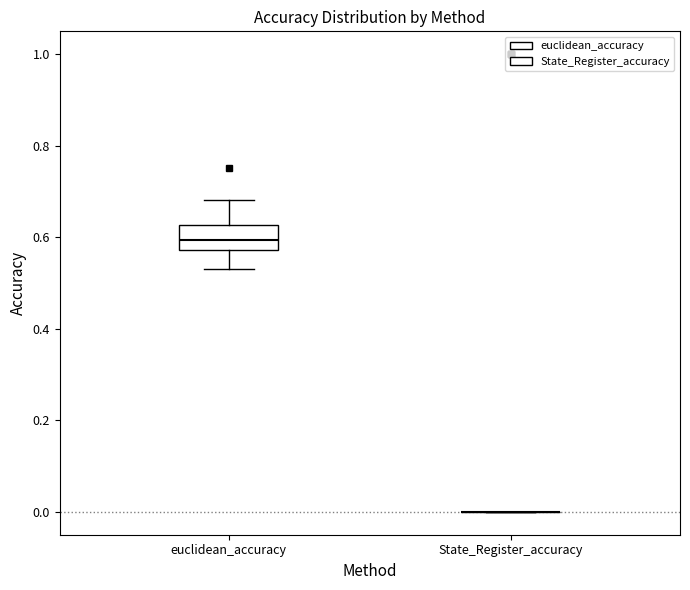

Reading left to right, transcribe this box plot: for each box, give where its median line is, the range the box spans, and where its two whiskers end, as read against the y-axis. The values are not printed on the chart, so give them approximately, as read against the axis.

euclidean_accuracy: median 0.60, box 0.58 to 0.62, whiskers 0.54 to 0.68
State_Register_accuracy: box collapsed to a line at 0.00, whiskers 0.00 to 0.00